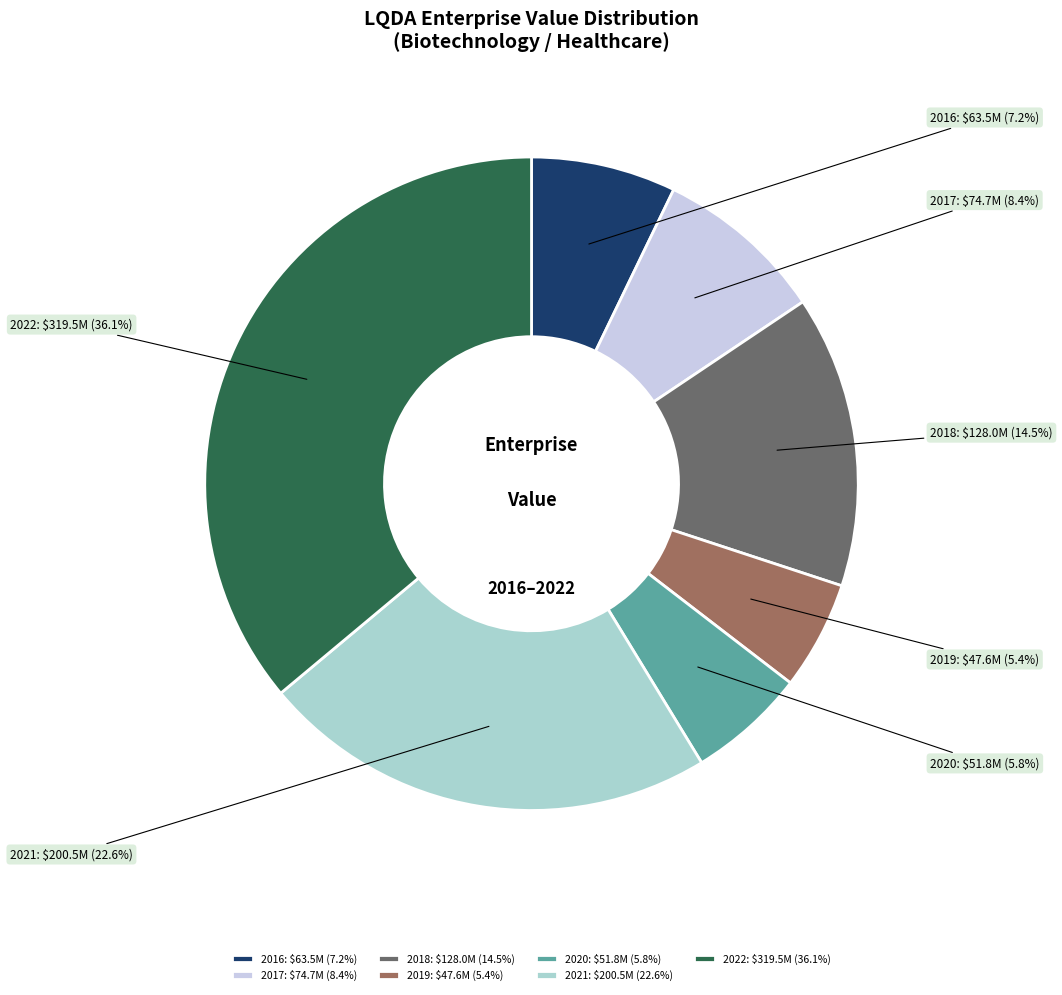

Does any single category account for the majority?

No